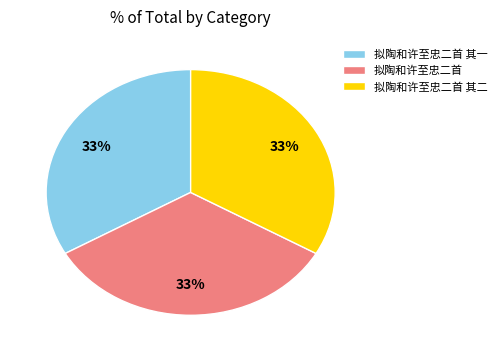

To the nearest percent, what portion does 拟陶和许至忠二首 其一 represent?

33%